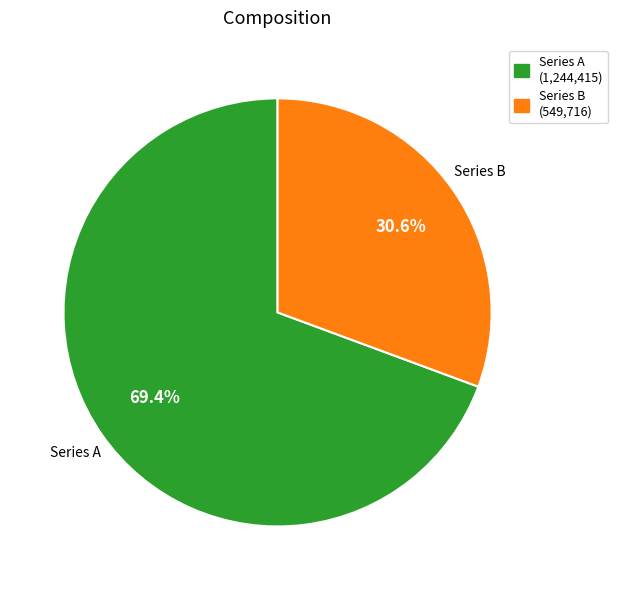

How many segments does this pie chart have?

2